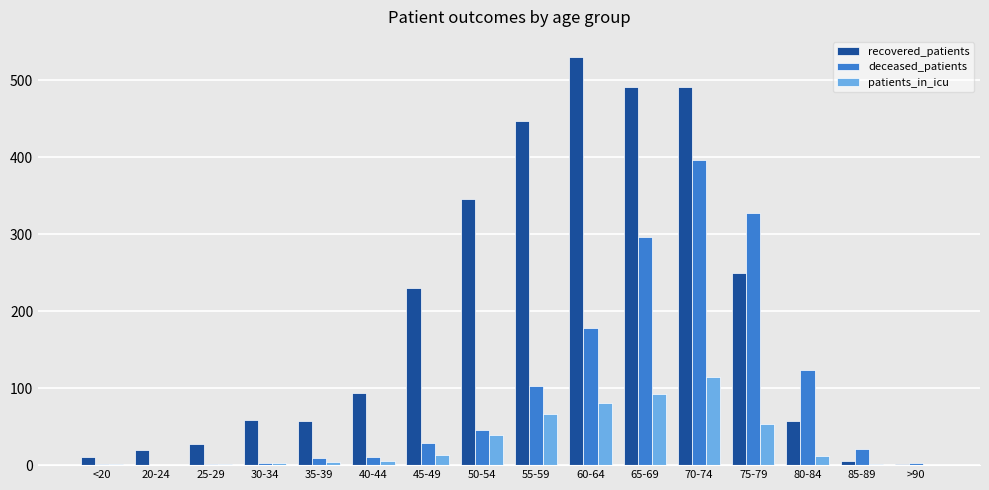

The recovered_patients series shows 740 at 55-59. True or false?

False